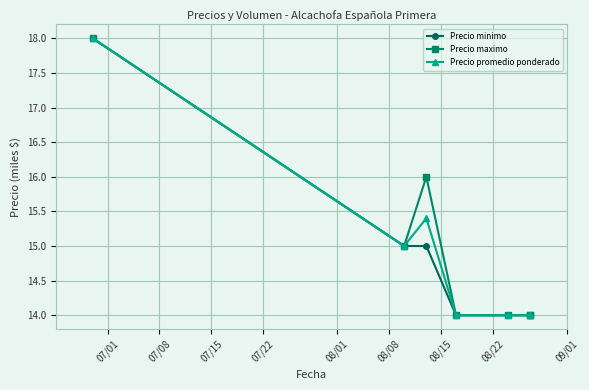

How many interior local peaks does the Precio maximo series have?

1